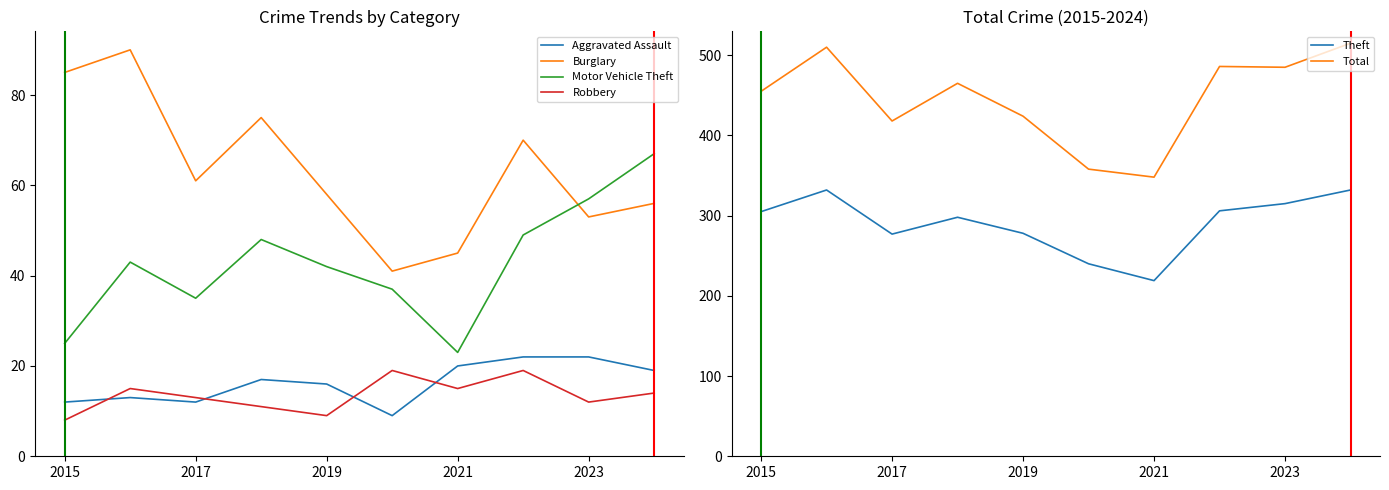

What is the lowest value of the Robbery series?

8